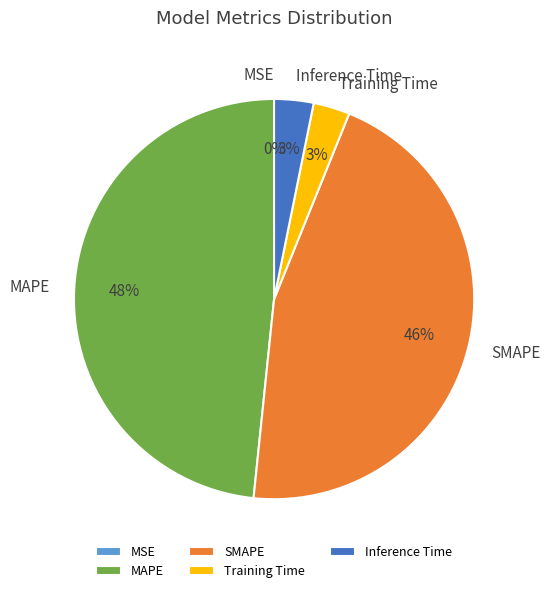

True or false: Inference Time accounts for 18% of the total.

False